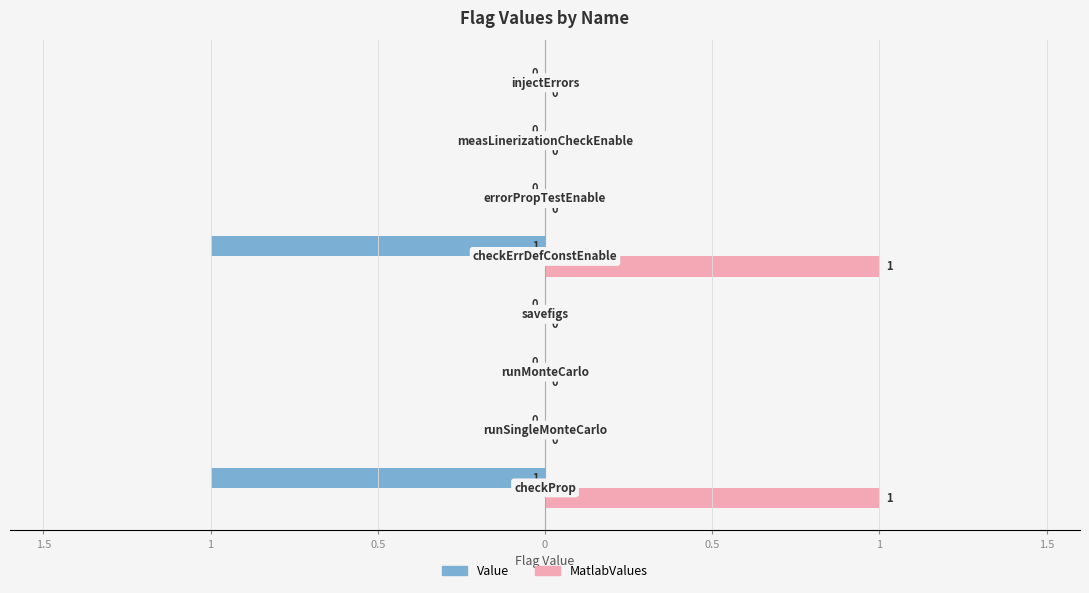

What are all the series names shown in the legend?

Value, MatlabValues